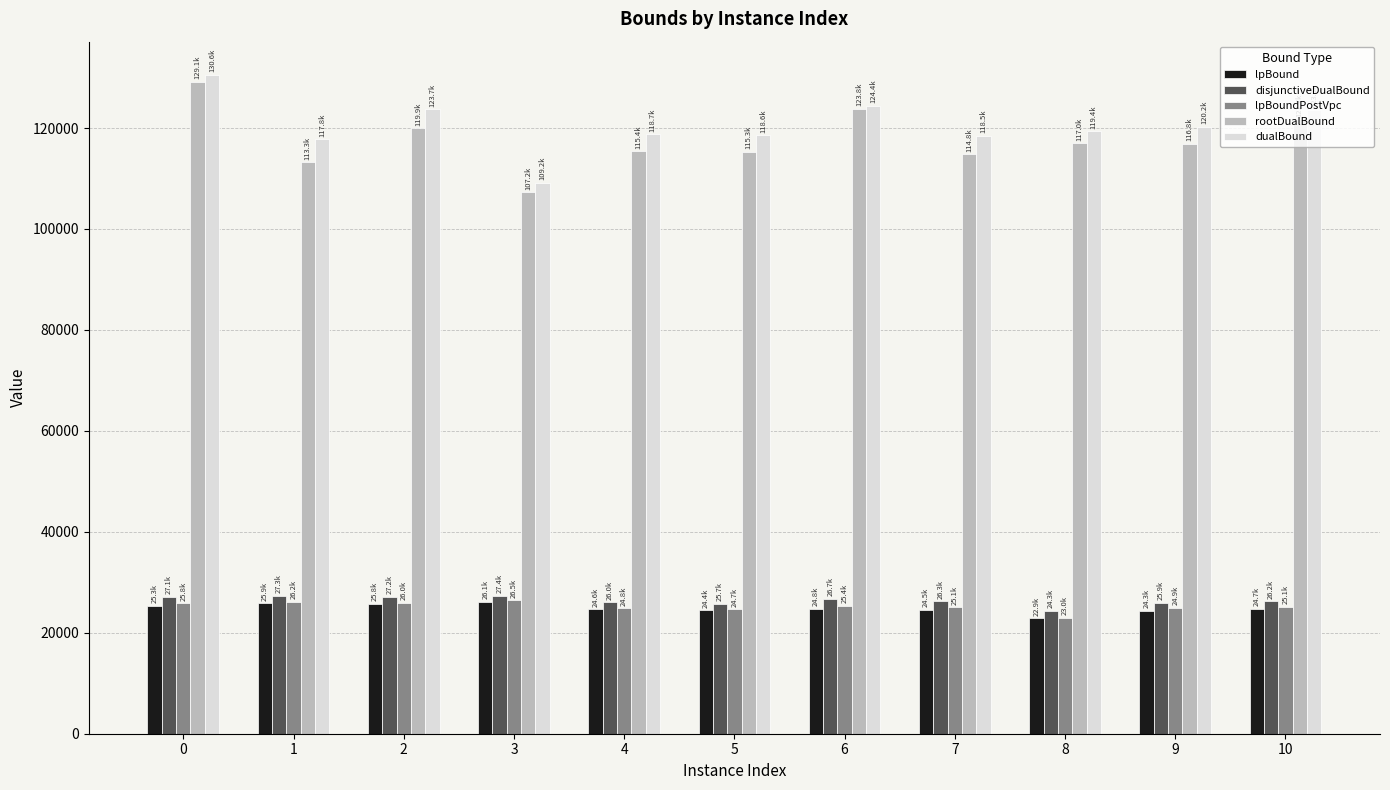

Read the lpBound value at 7.

24530.7